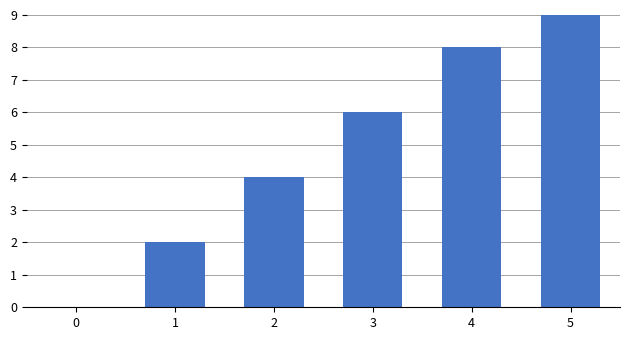

Between 2 and 4, which is larger?

4